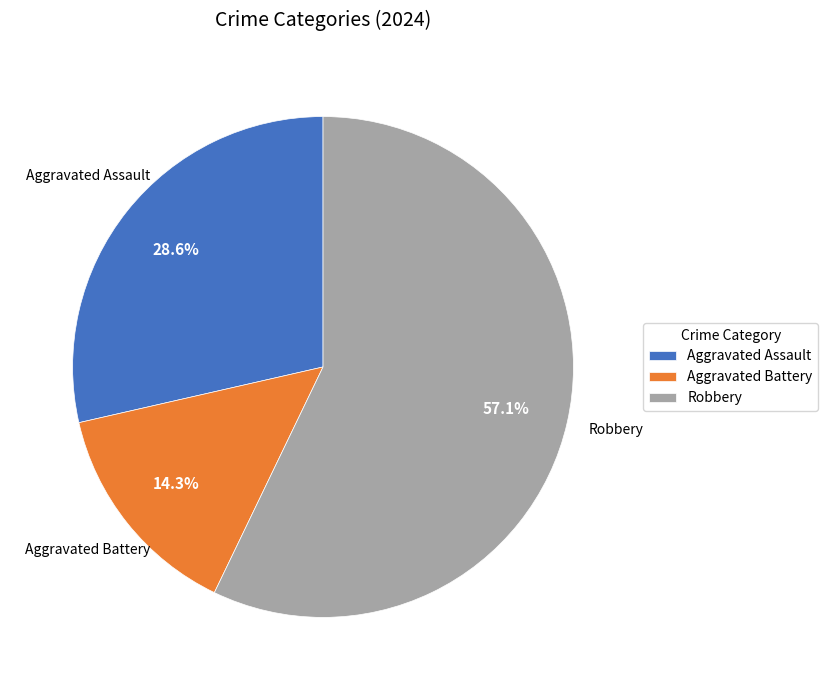

Between Robbery and Aggravated Battery, which is larger?

Robbery